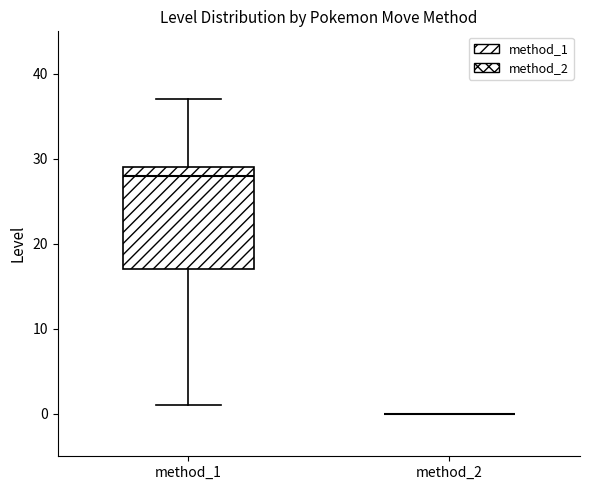

Comparing the boxes themselves (not the whiskers), which one is the tallest?

method_1